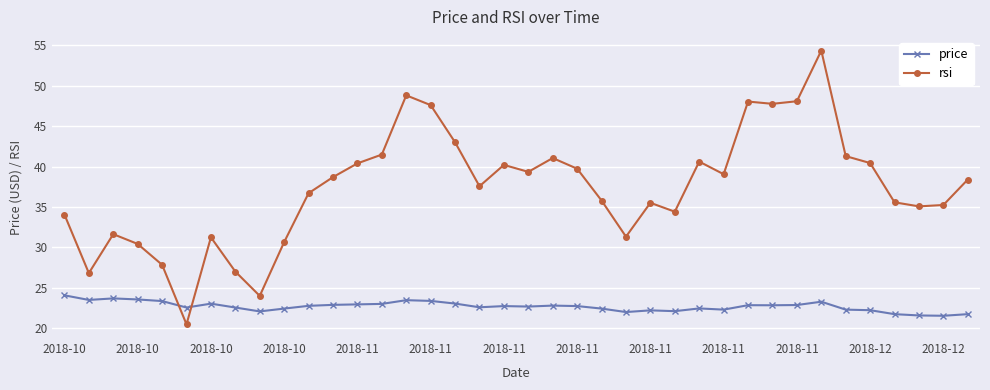

How many data points in rsi are less than 38?

19